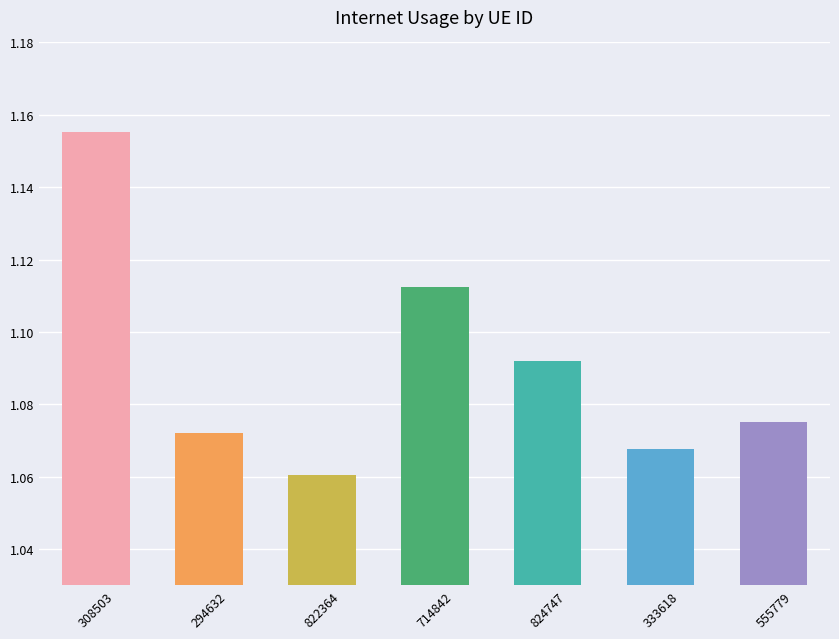

Approximately how many times larger is the value at 824747 compared to 333618?

1.0